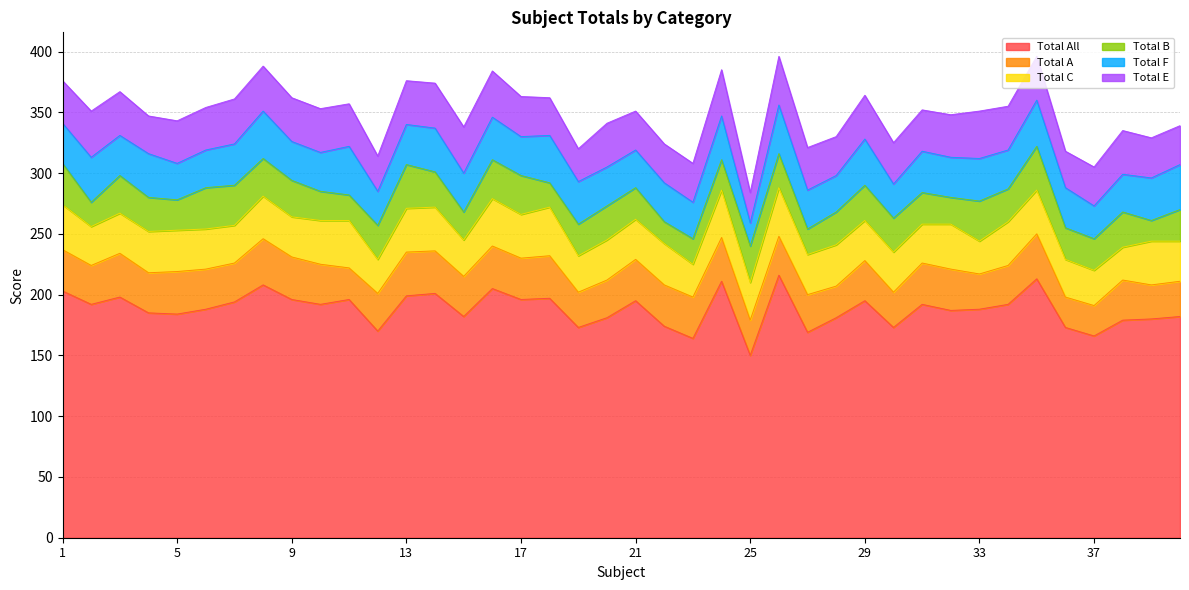

In Total B, how many points are lower than both neighbors (excluding endpoints)?

10